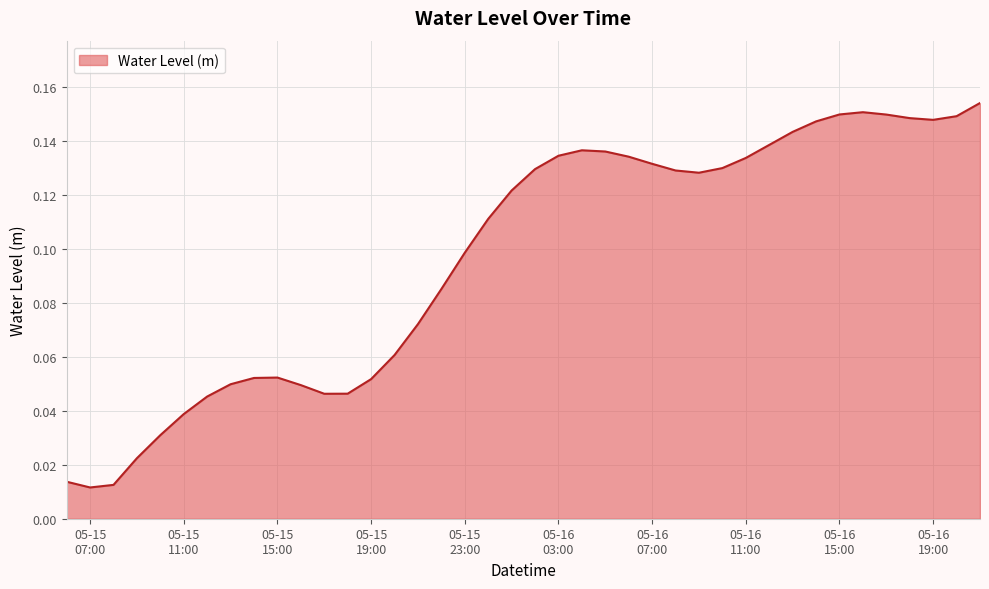

Does the chart have visible grid lines?

Yes